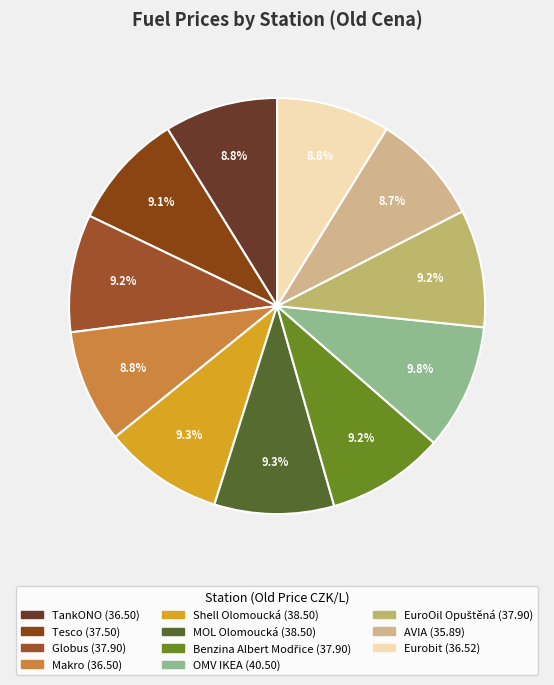

To the nearest percent, what is the average slice percentage?

9%